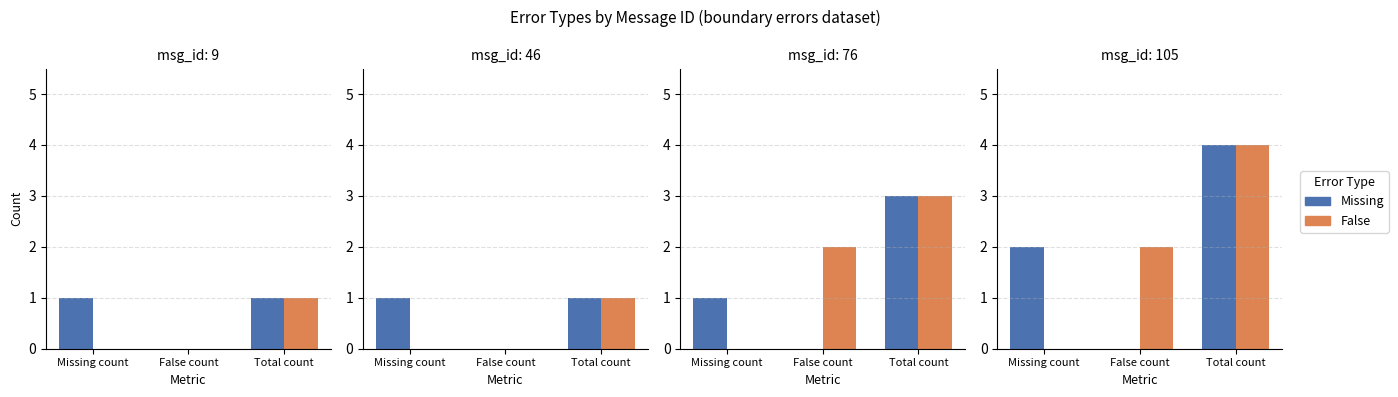

Which series has the widest spread of values?

Missing